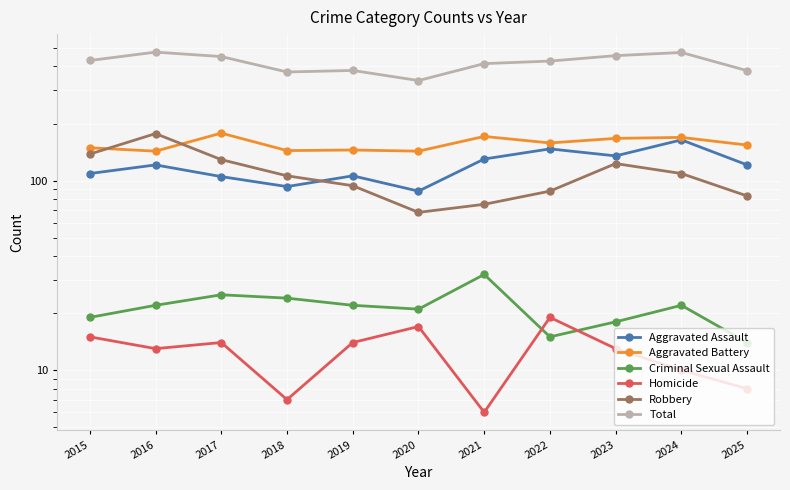

Which has a higher value, 2025 or 2023?

2023